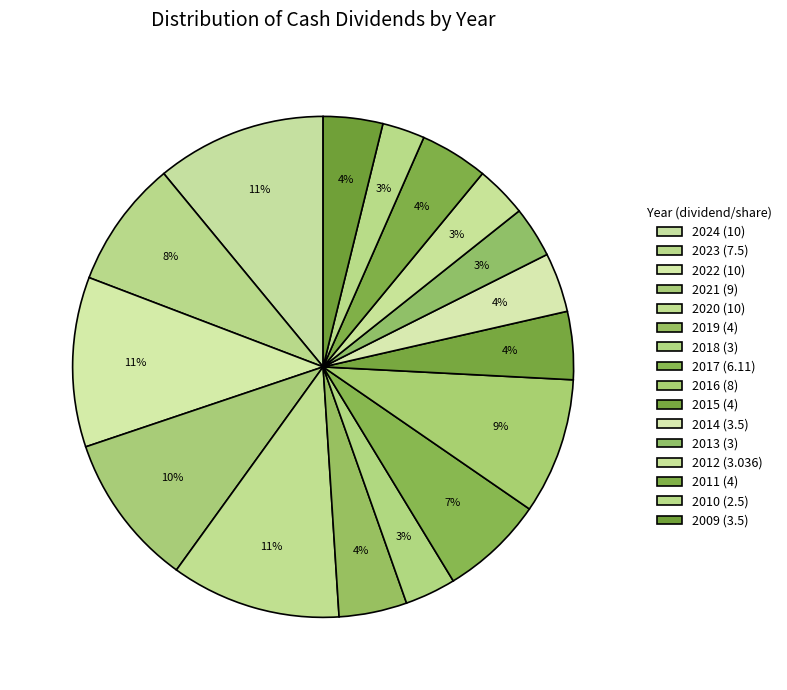

Which has a higher value, 2017 or 2021?

2021